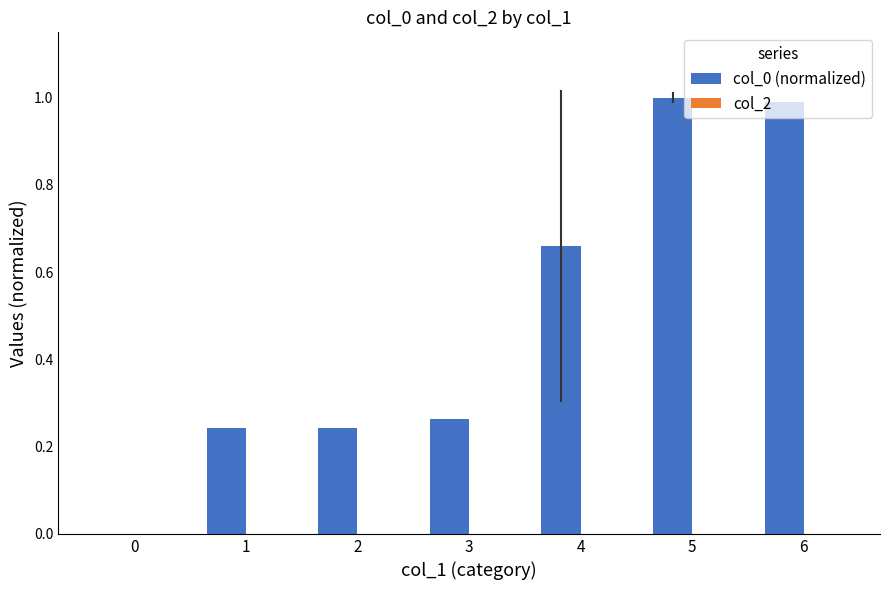

What is the sum of the values at 6 and 5?

2.0